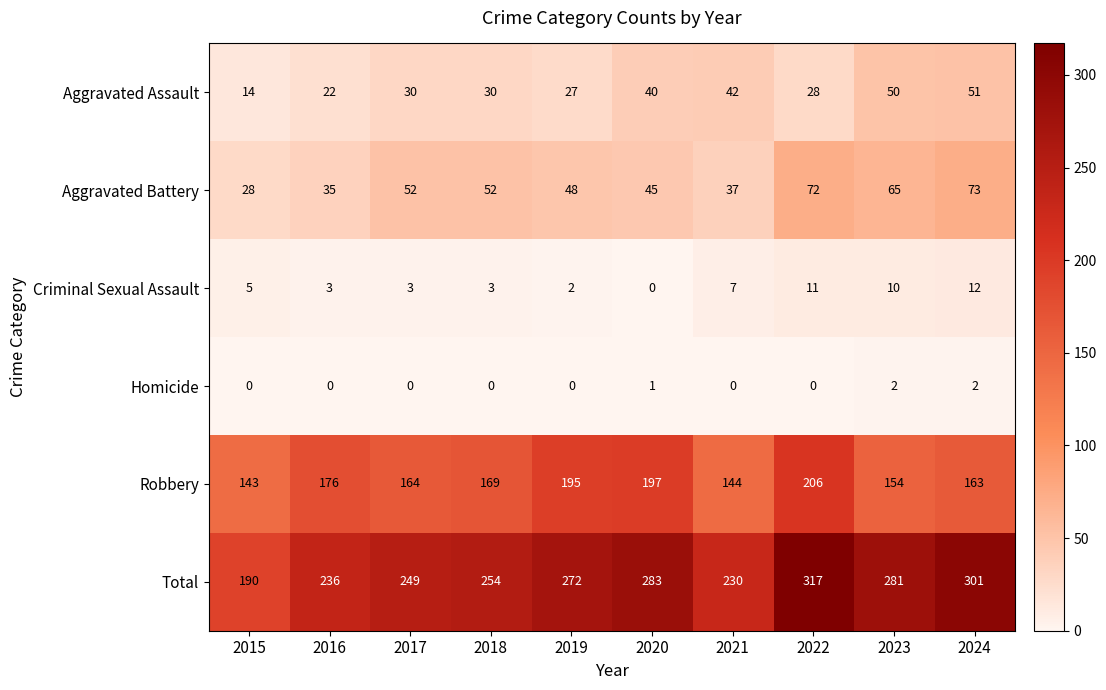

Rank the series by their maximum value, from lowest to highest.

Homicide, Criminal Sexual Assault, Aggravated Assault, Aggravated Battery, Robbery, Total